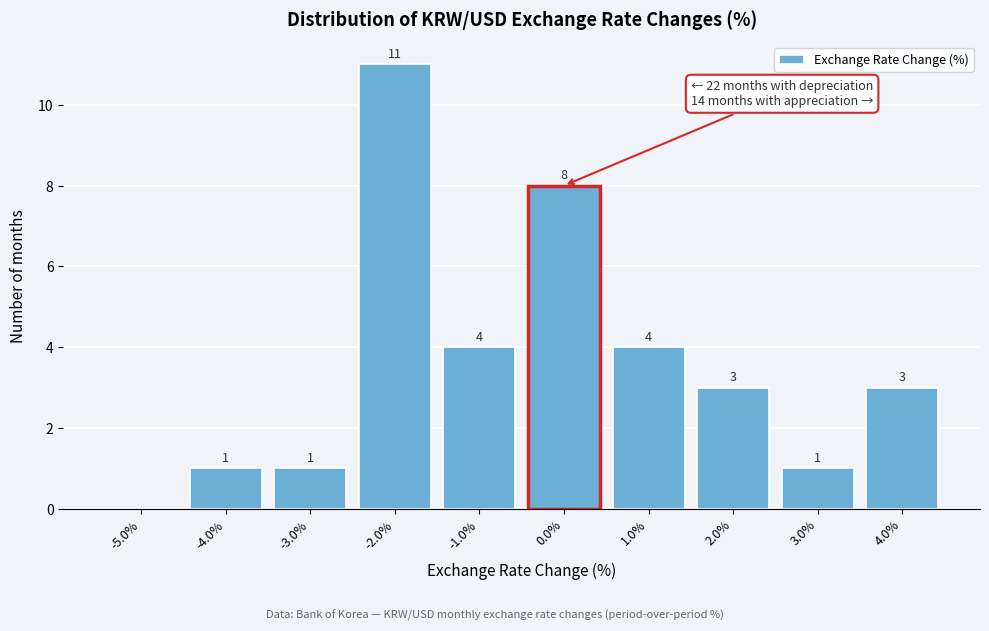

Over which range of the x-axis is the bar tallest?

-2.5 to -1.5